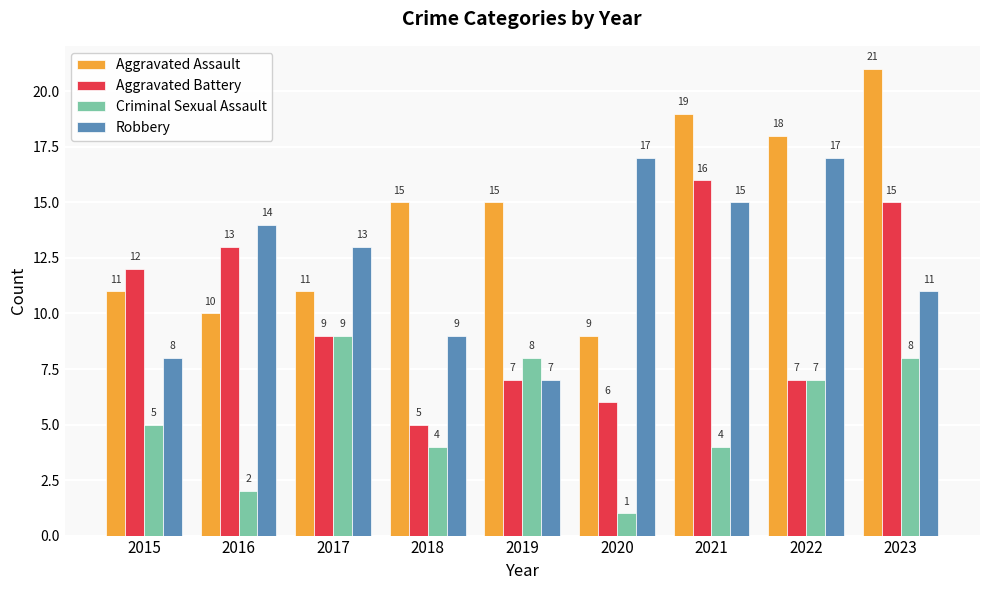

True or false: Aggravated Assault has a value of 9 at 2020.

True